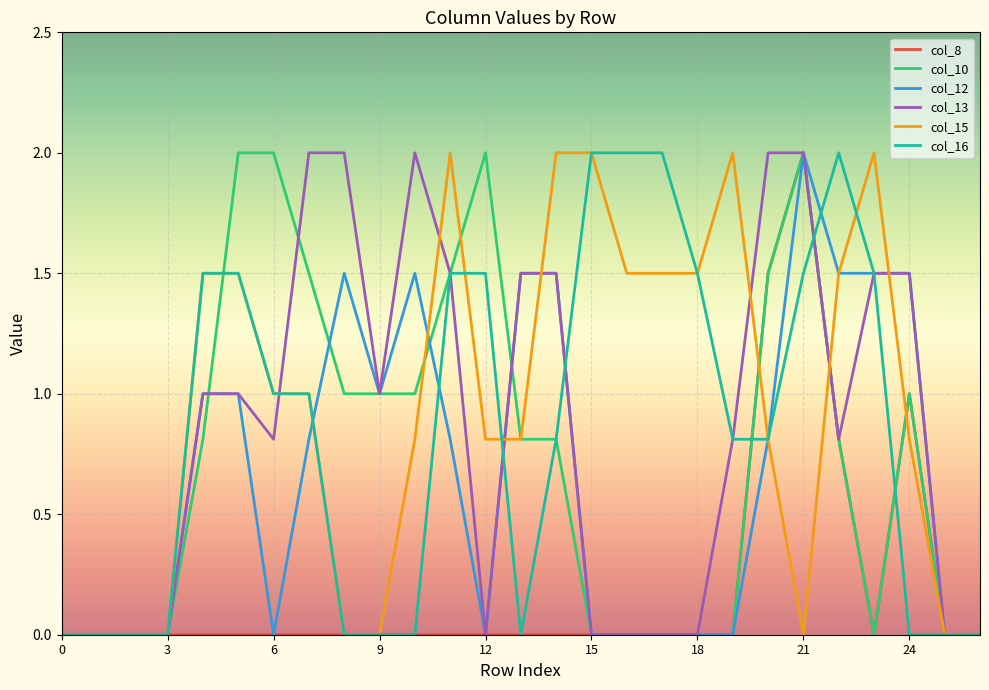

Is this an area chart (filled region under the line)?

No